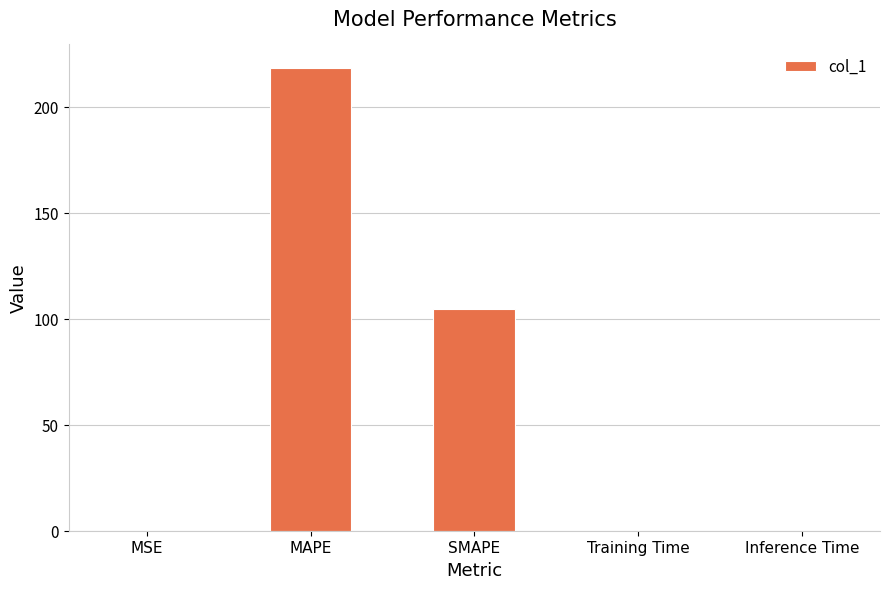

How many distinct data groups are displayed?

1